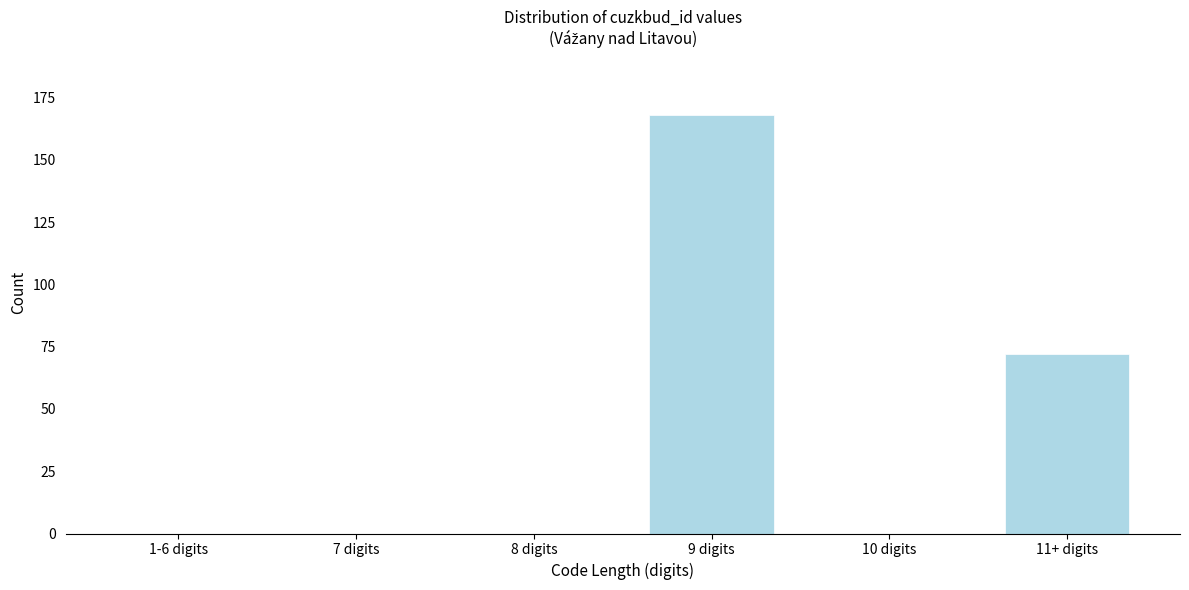

Reading left to right, list all the values displayed in this chart.

1-6 digits=0	7 digits=0	8 digits=0	9 digits=168	10 digits=0	11+ digits=72